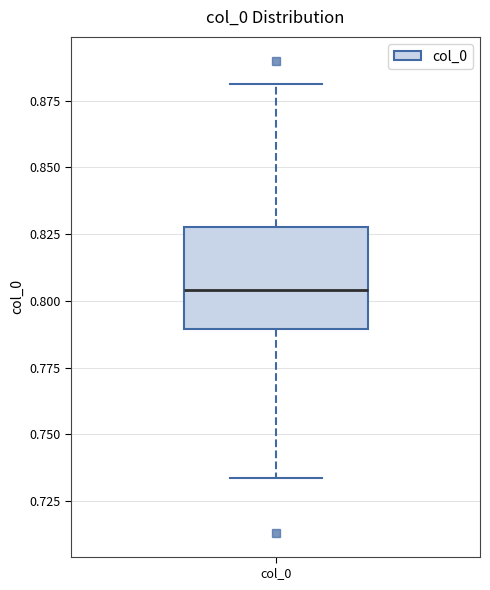

Where does the upper whisker of the box for col_0 end on the y-axis? The values are not printed on the chart, so give them approximately, as read against the axis.

0.880